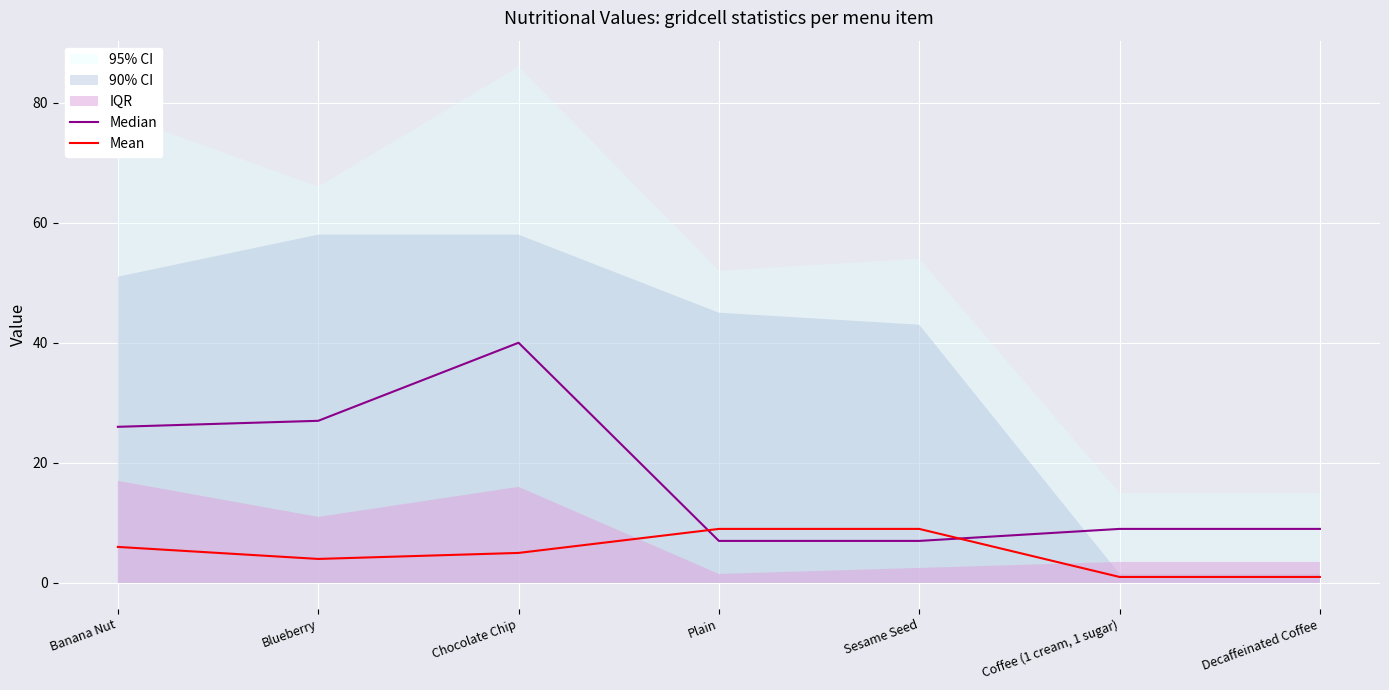

Which series has the largest total across all categories?

Median